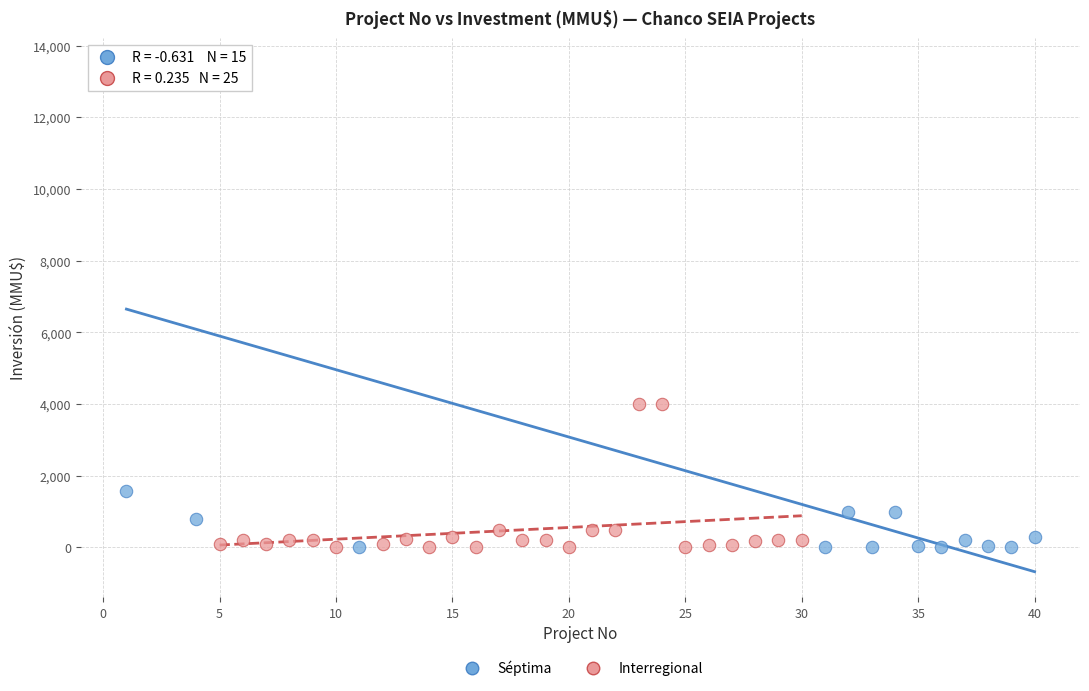

Which series contains the highest Y value?

Séptima